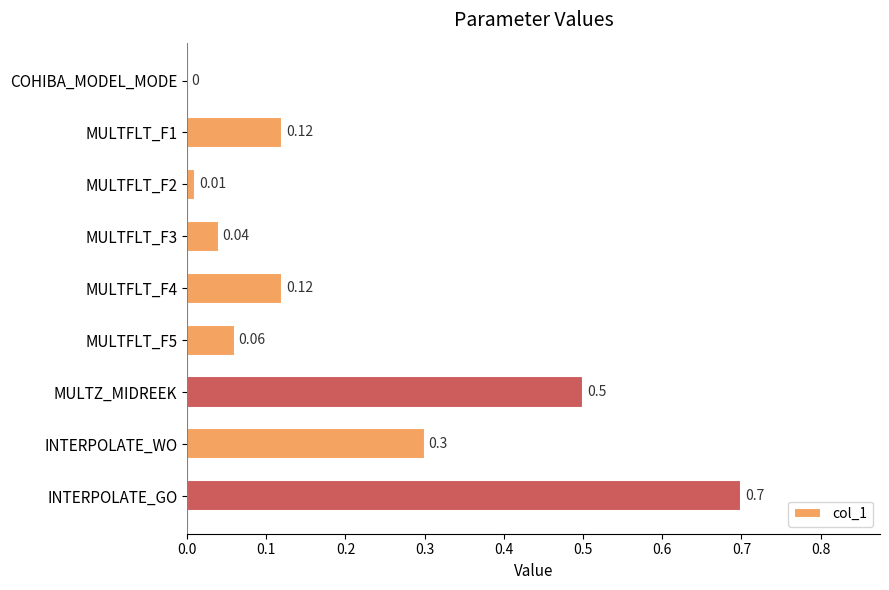

Which category has the highest value across all series?

INTERPOLATE_GO